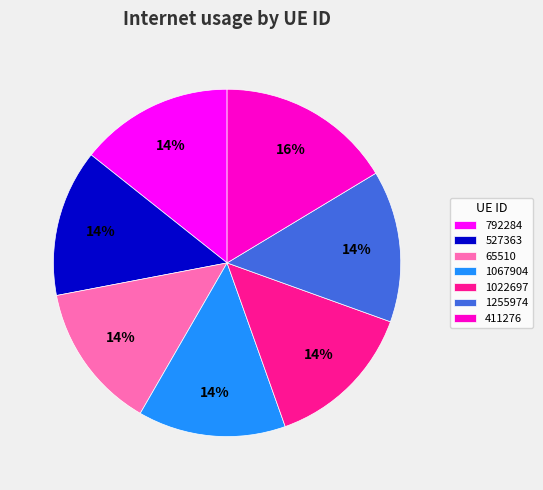

Which slice is the largest?

411276